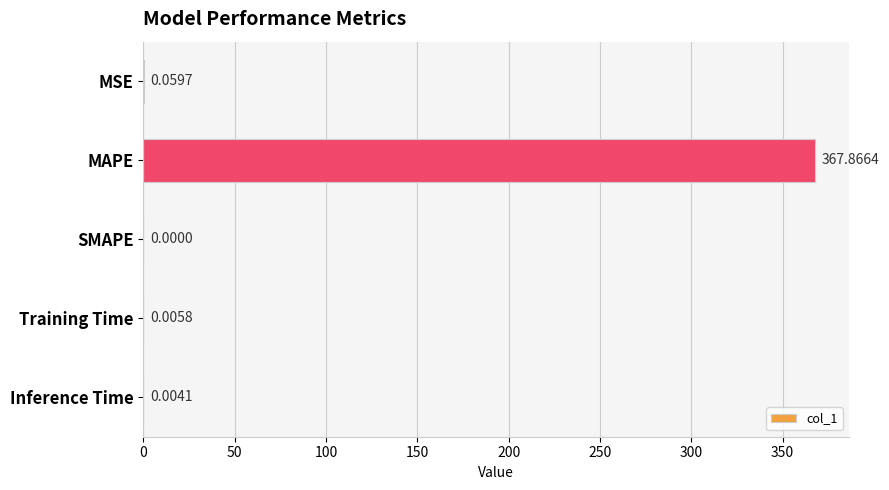

What is the change in value from MAPE to Training Time?

-367.9